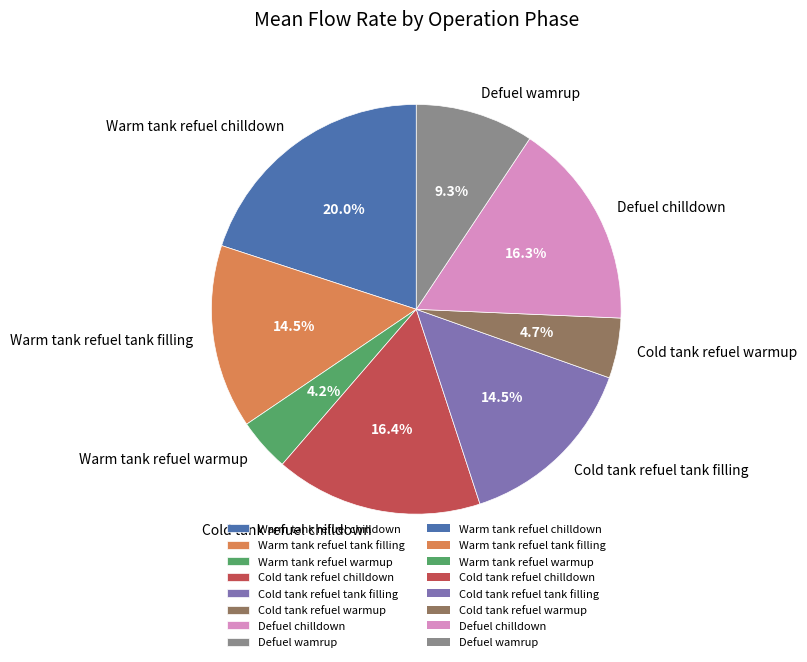

To the nearest percent, what portion does Warm tank refuel chilldown represent?

20%